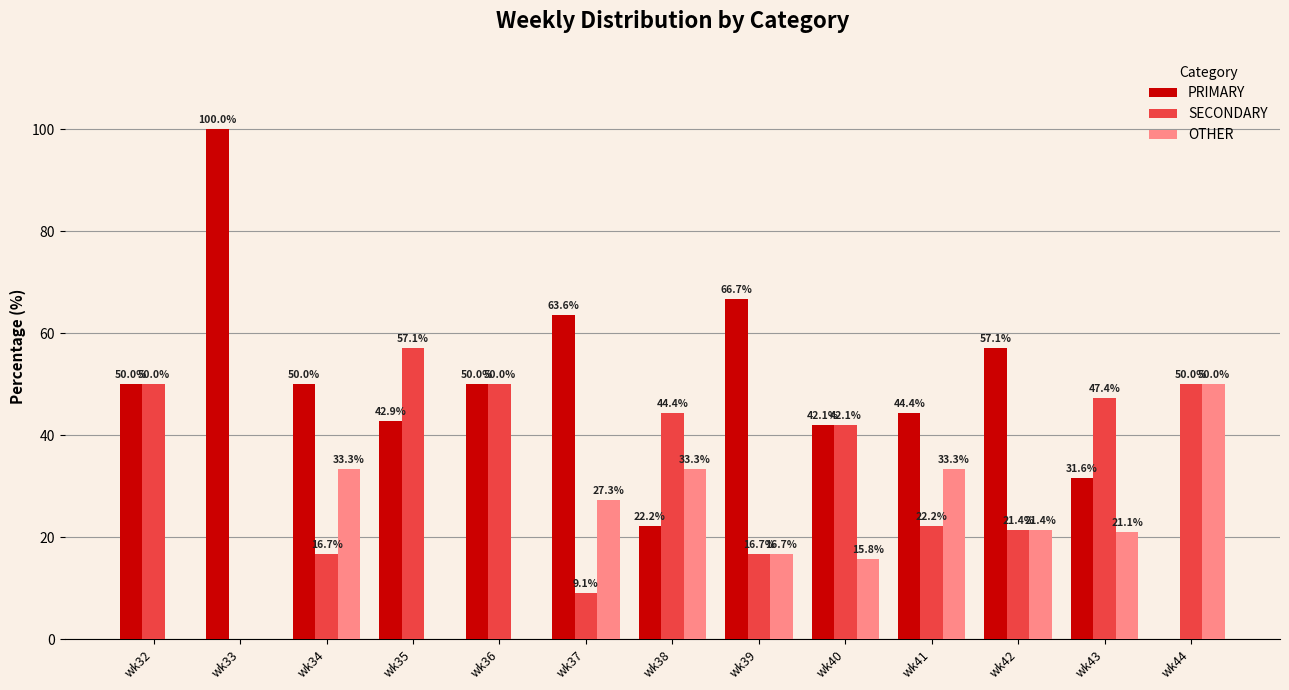

Reading left to right, transcribe all the data shown in this chart.

PRIMARY: 50.0	100.0	50.0	42.9	50.0	63.6	22.2	66.7	42.1	44.4	57.1	31.6	0.0
SECONDARY: 50.0	0.0	16.7	57.1	50.0	9.1	44.4	16.7	42.1	22.2	21.4	47.4	50.0
OTHER: 0.0	0.0	33.3	0.0	0.0	27.3	33.3	16.7	15.8	33.3	21.4	21.1	50.0